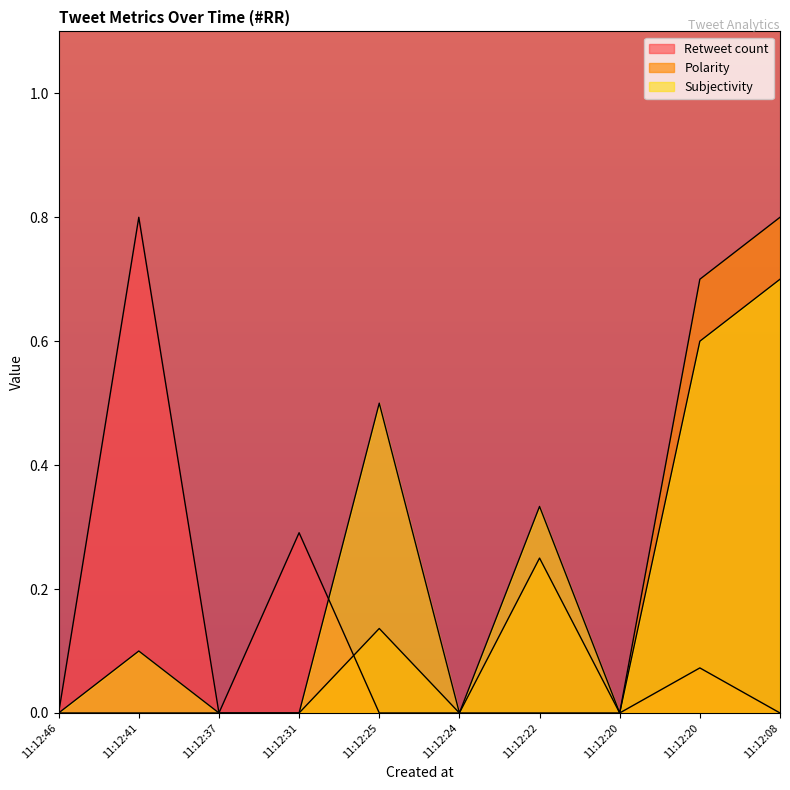

What is the highest value of the Retweet count series?

0.8